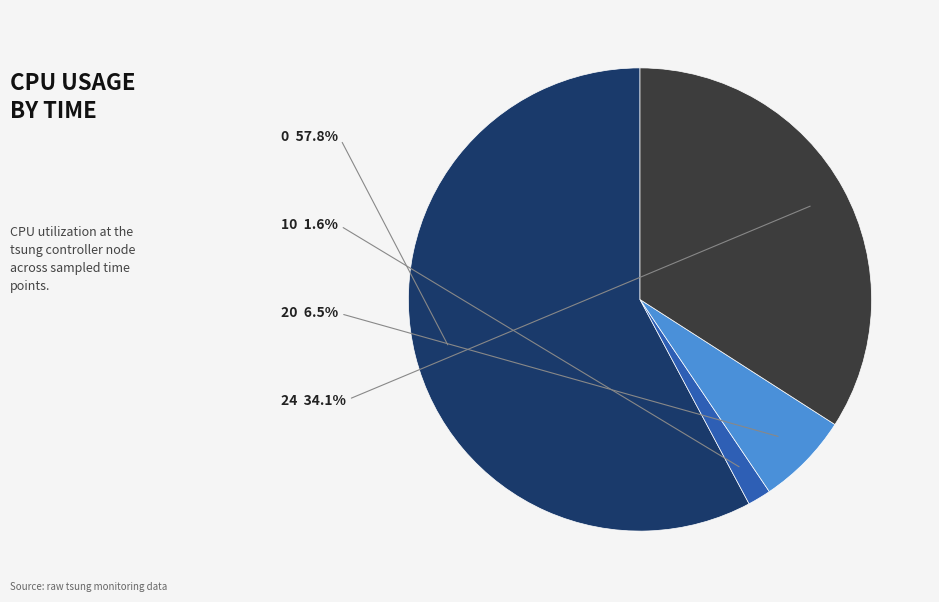

To the nearest percent, what is the difference between the largest and smallest slice percentages?

56%